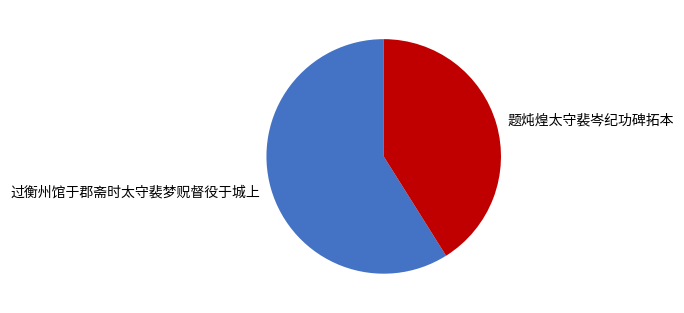

Which slice is the largest?

过衡州馆于郡斋时太守裴梦贶督役于城上